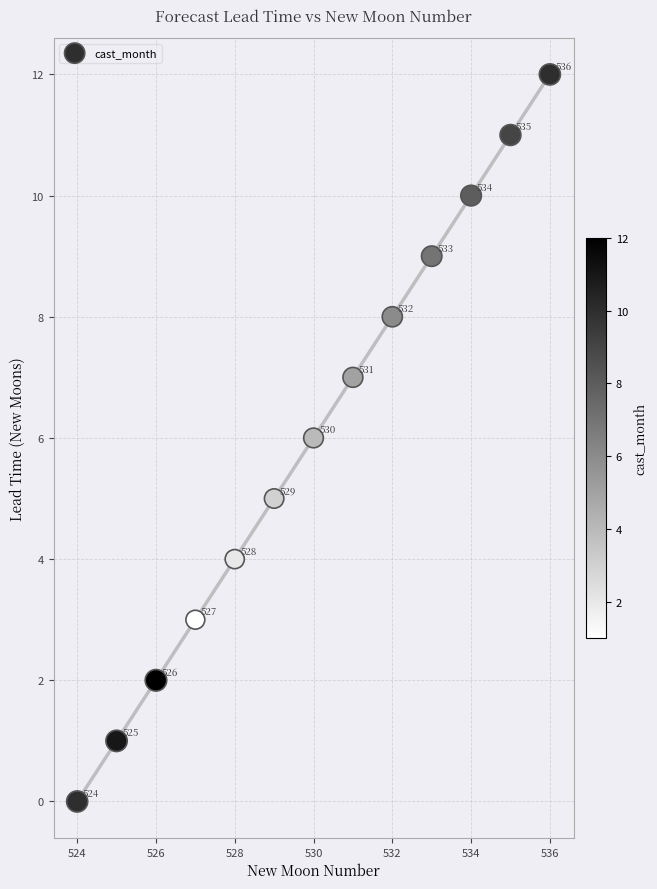

What Y value in the scatter plot is closest to 6?

6